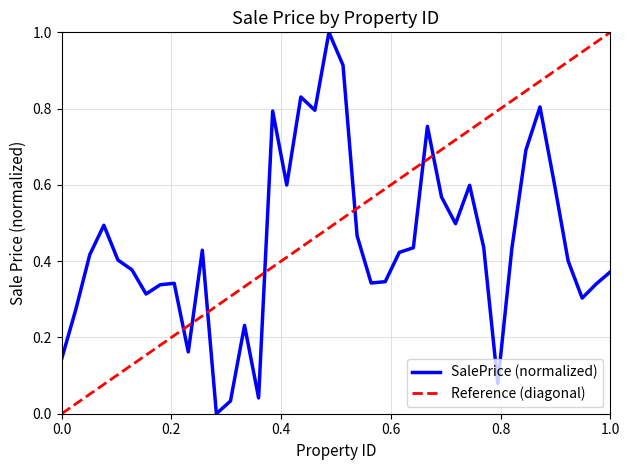

Does the chart display data point markers on the line(s)?

No